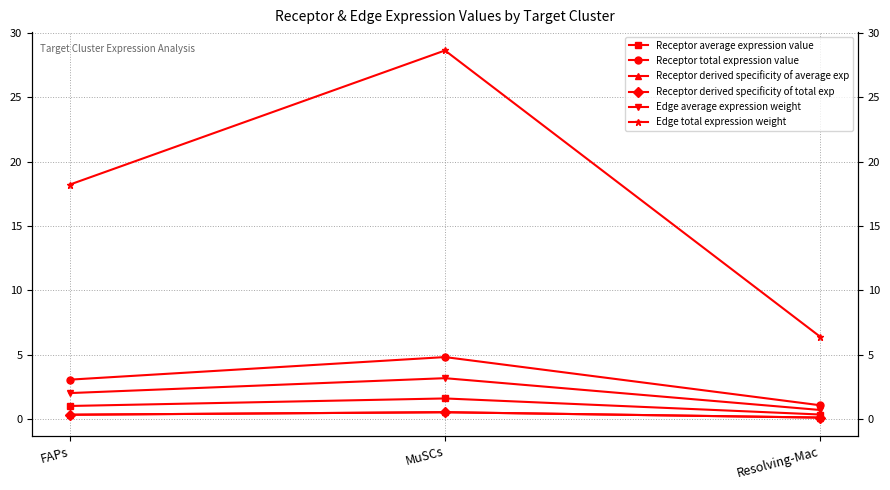

What is the total value across all series at MuSCs?

39.3